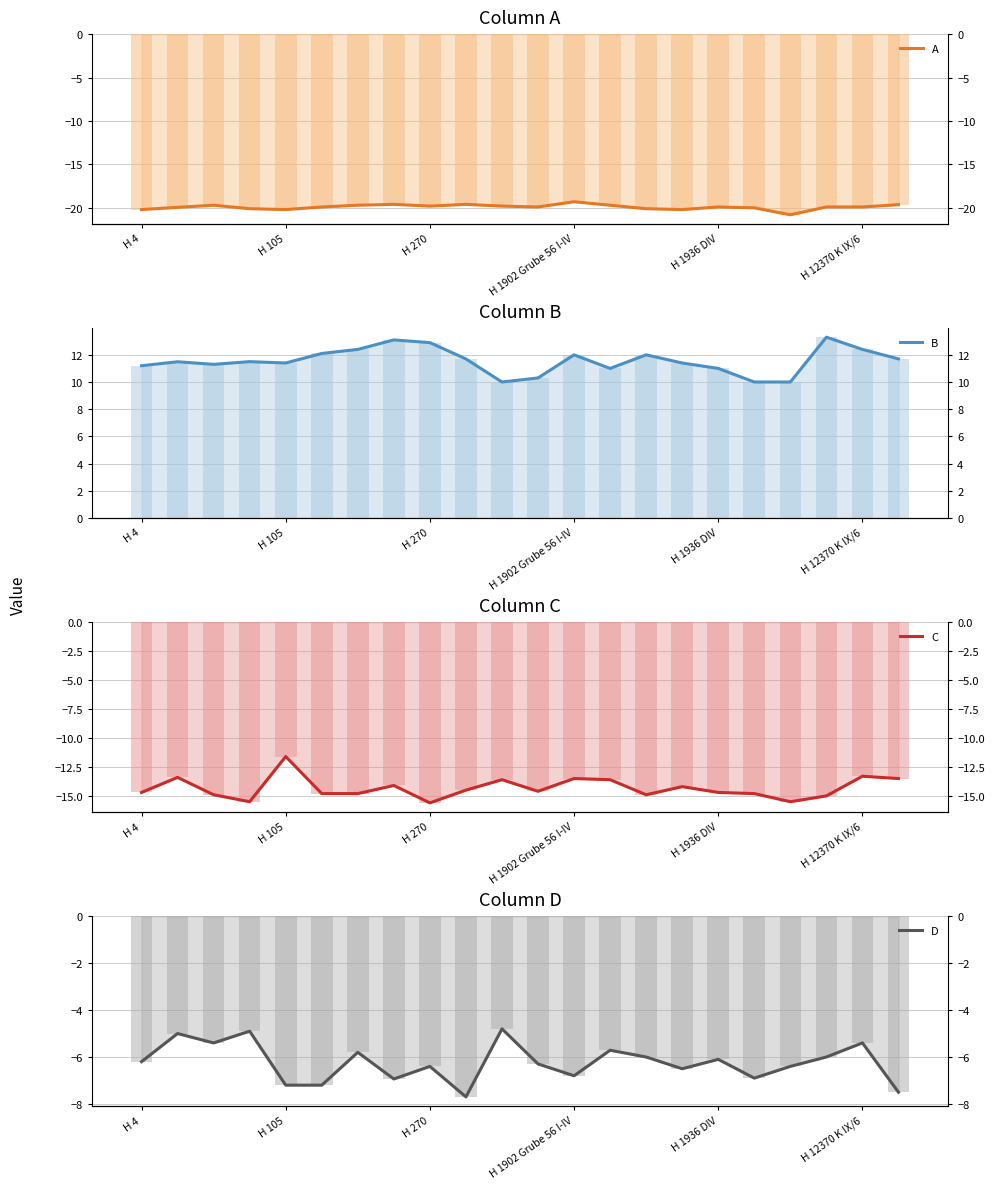

List the series in order of their peak value, lowest first.

A, C, D, B